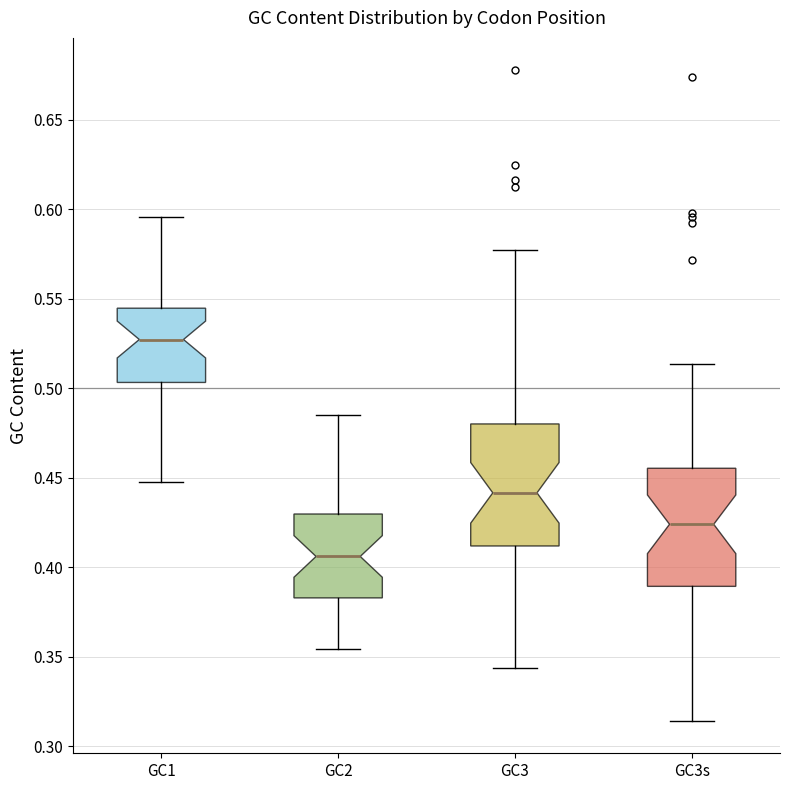

Reading left to right, transcribe this box plot: for each box, give where its median line is, the range the box spans, and where its two whiskers end, as read against the y-axis. The values are not printed on the chart, so give them approximately, as read against the axis.

GC1: median 0.525, box 0.505 to 0.545, whiskers 0.445 to 0.595
GC2: median 0.405, box 0.385 to 0.430, whiskers 0.355 to 0.485
GC3: median 0.440, box 0.410 to 0.480, whiskers 0.345 to 0.575
GC3s: median 0.425, box 0.390 to 0.455, whiskers 0.315 to 0.515